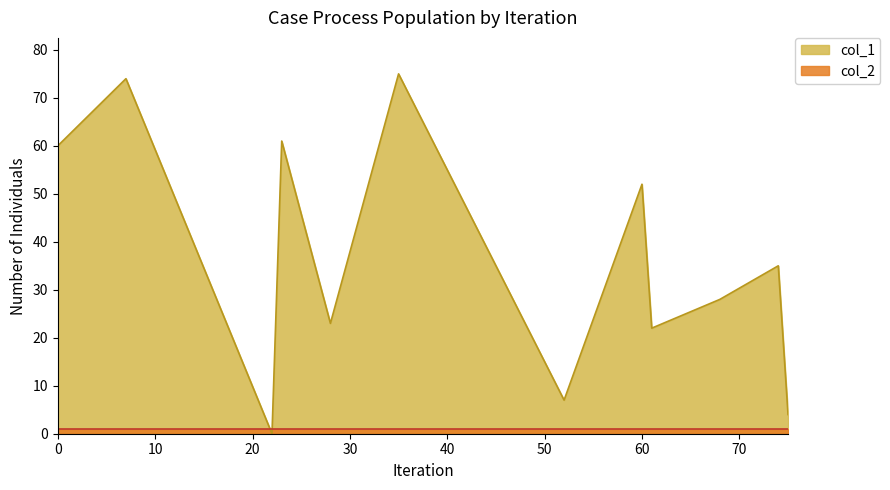

True or false: col_2 has more than 2 points higher than both neighbors.

False